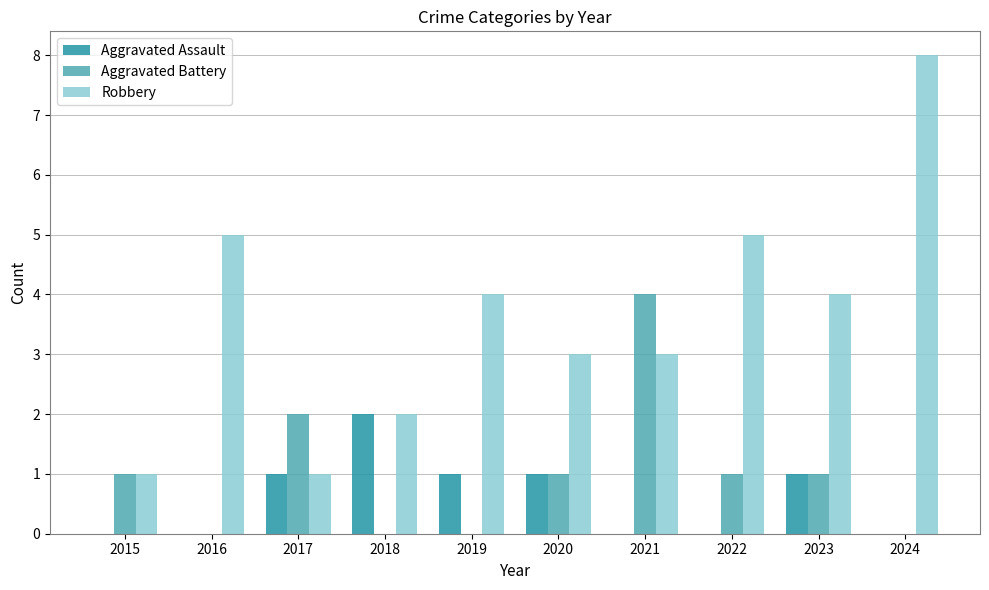

The value of Robbery at 2021 is 3. True or false?

True